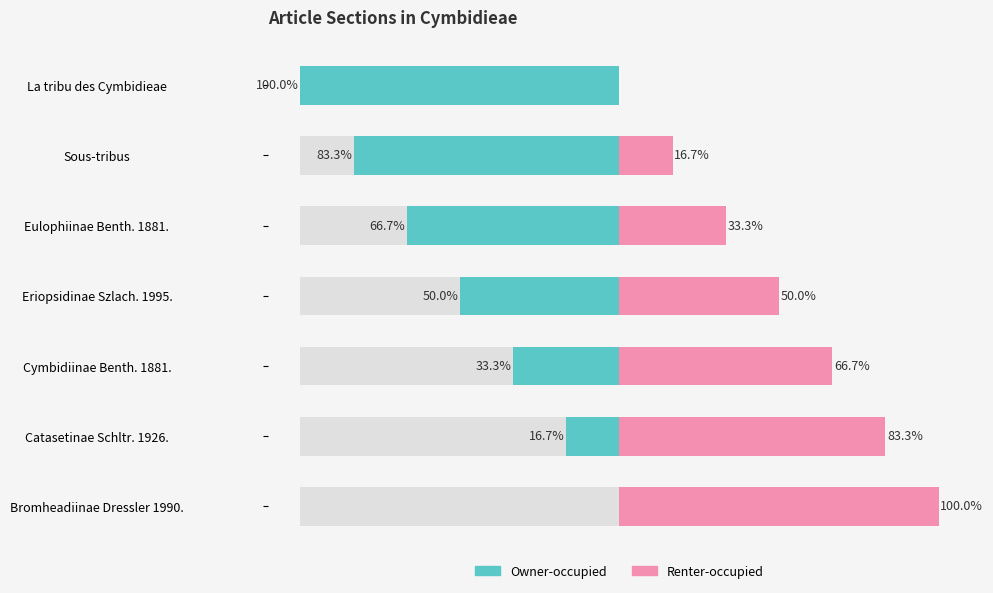

Count the number of categories in the chart.

7